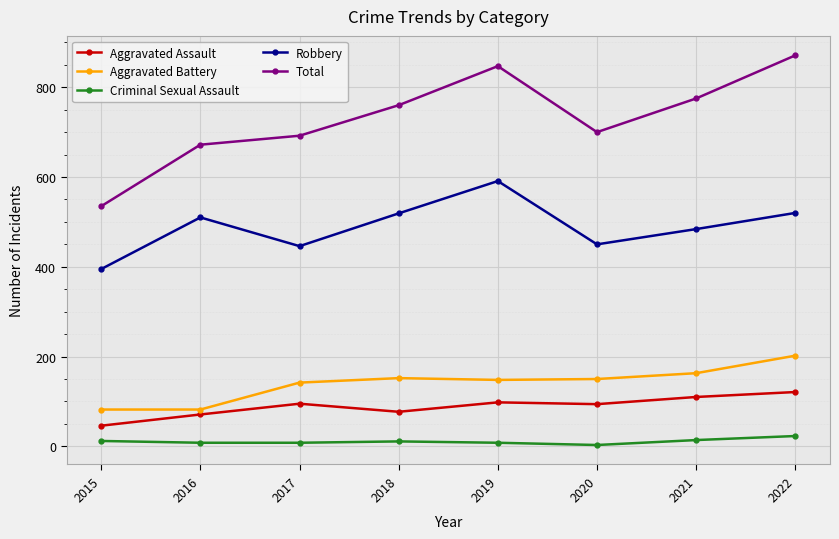

What is the maximum value for Total?

871